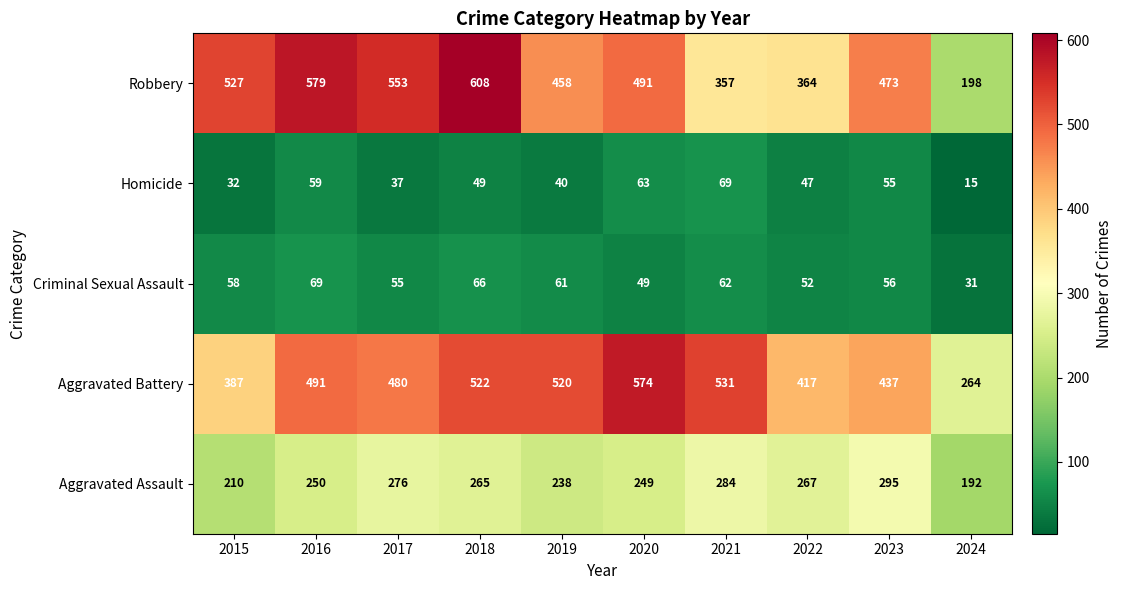

At which label does Homicide first exceed 49?

2016